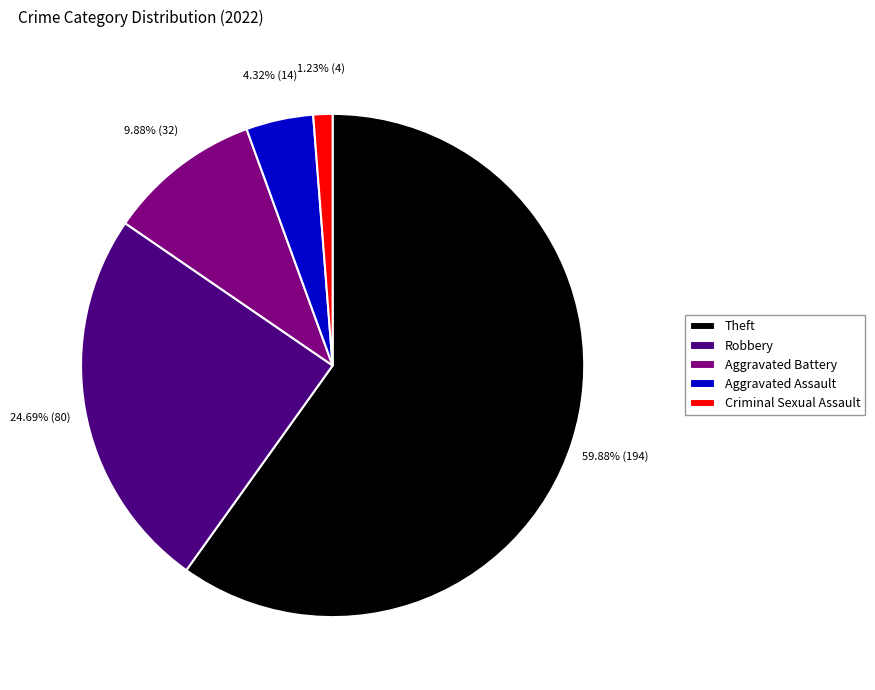

Which category accounts for the majority?

Theft